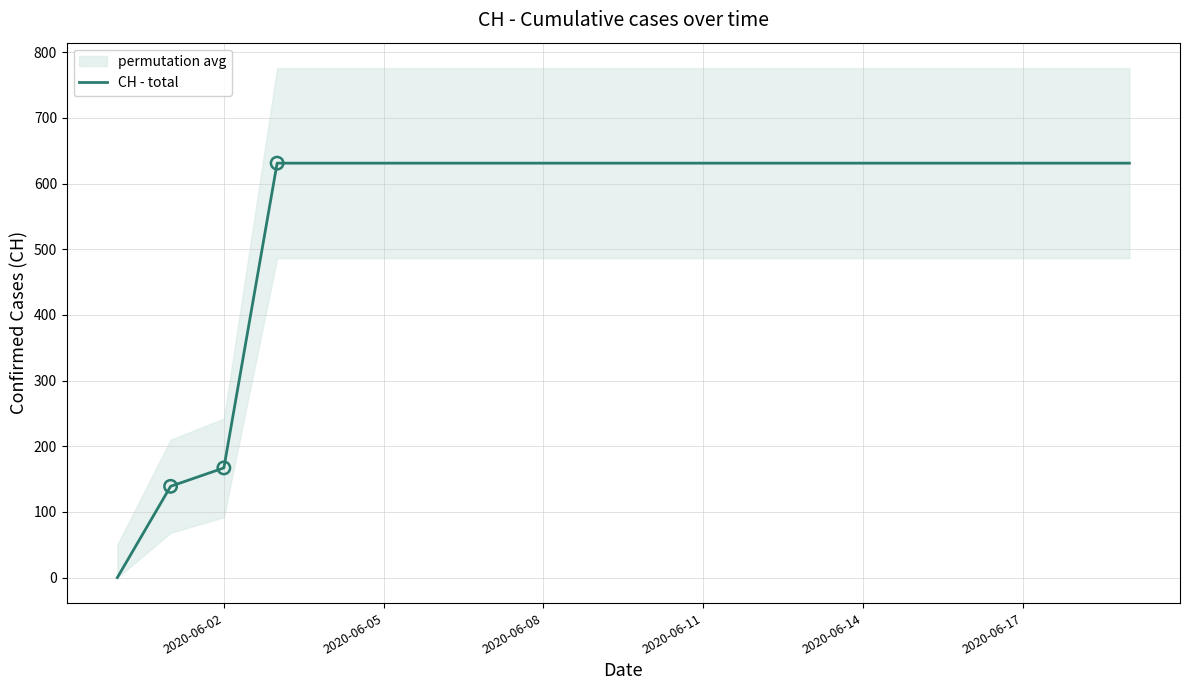

At which label is CH - total closest to 315?

2020-06-02